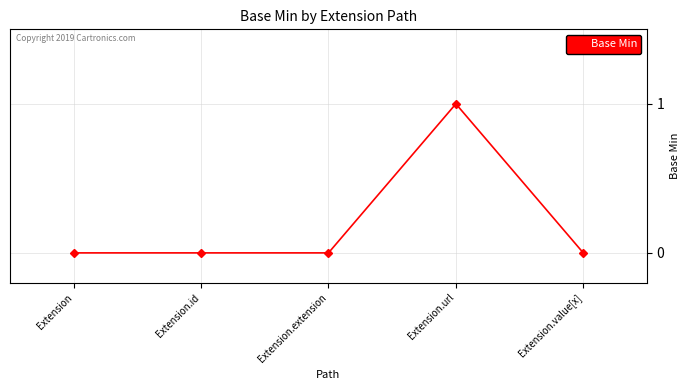

Reading left to right, extract all data points from this chart.

0	0	0	1	0